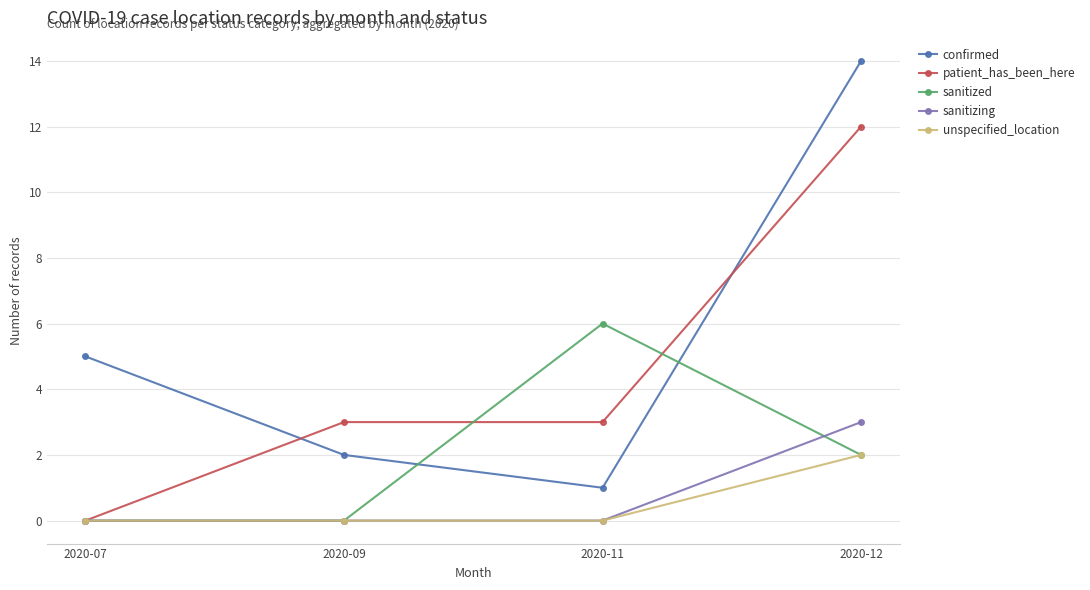

At which category does the chart reach its peak across all series?

2020-12